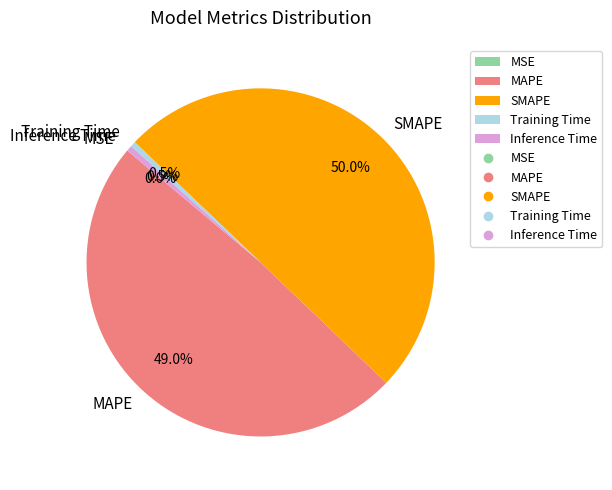

Does Training Time account for over 50% of the chart?

No